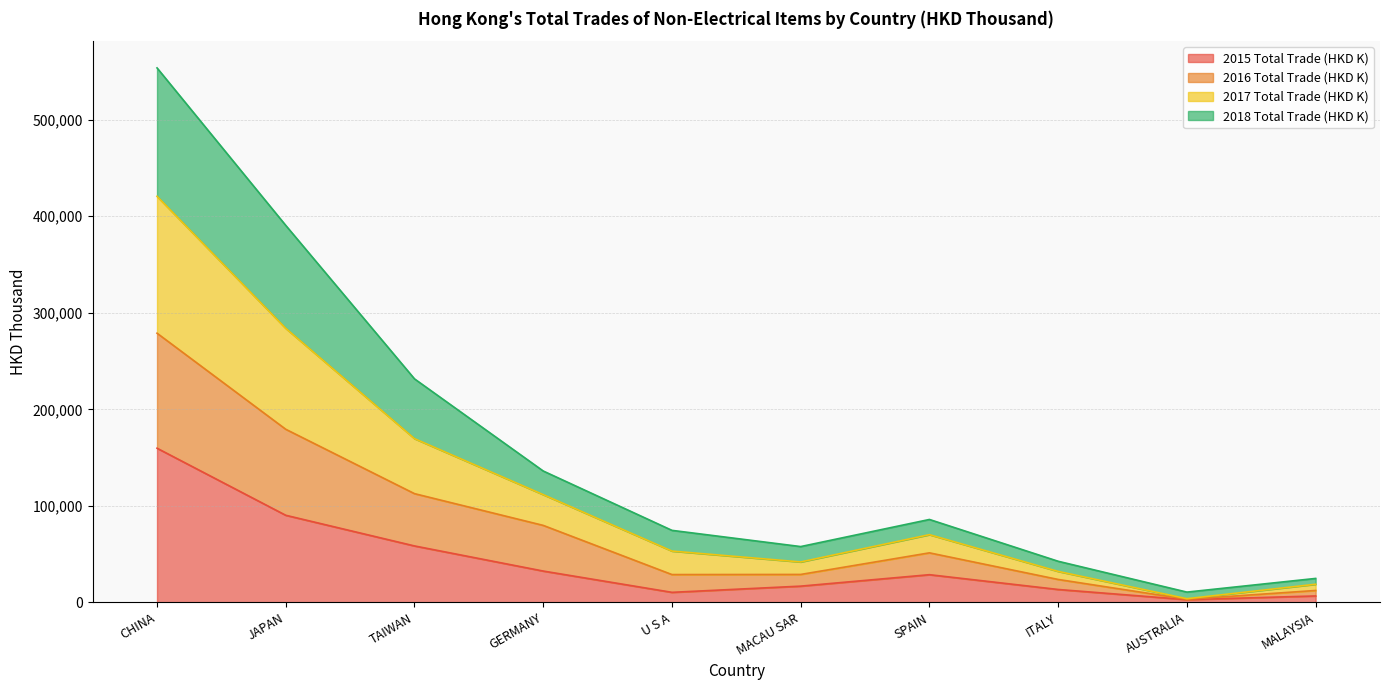

How many data points in 2015 Total Trade (HKD K) are above 28706?

5